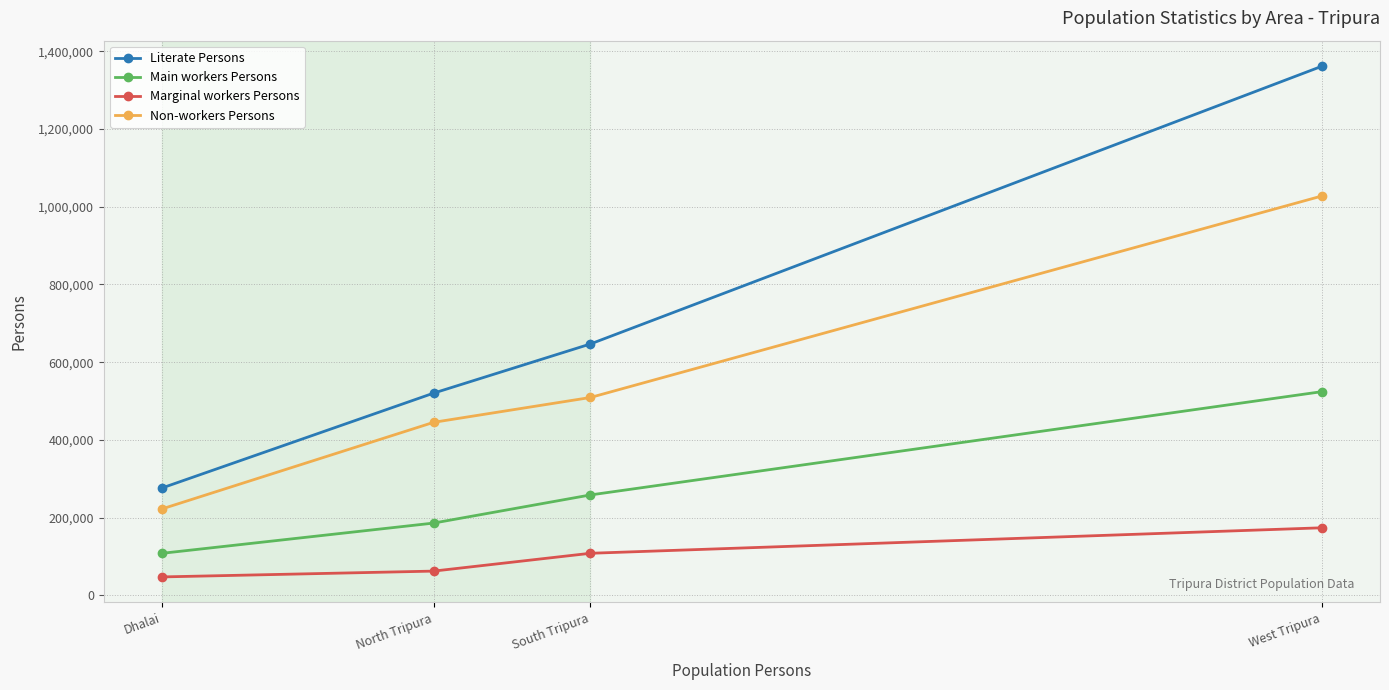

List the series in order of their overall mean, lowest first.

Marginal workers Persons, Main workers Persons, Non-workers Persons, Literate Persons